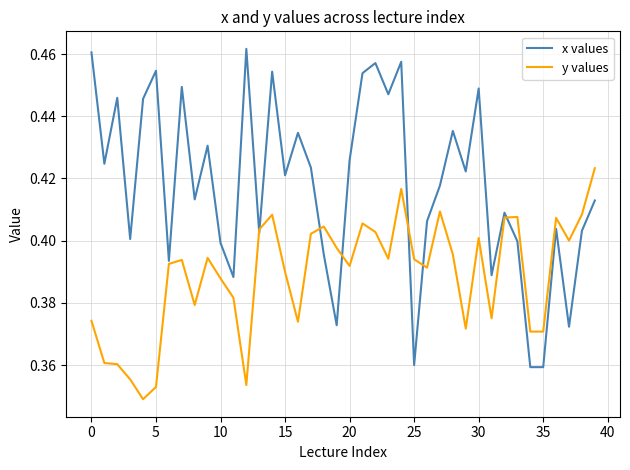

Which series has the widest spread of values?

x values